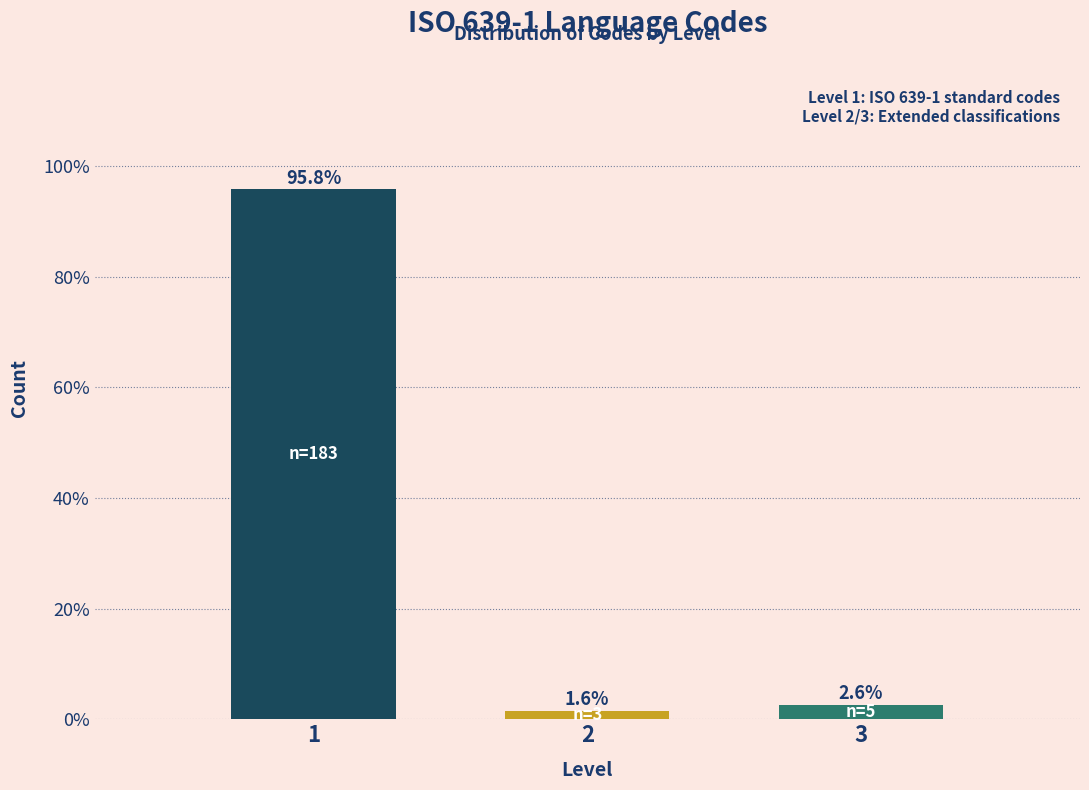

Reading left to right, list all the values displayed in this chart.

95.8	1.6	2.6